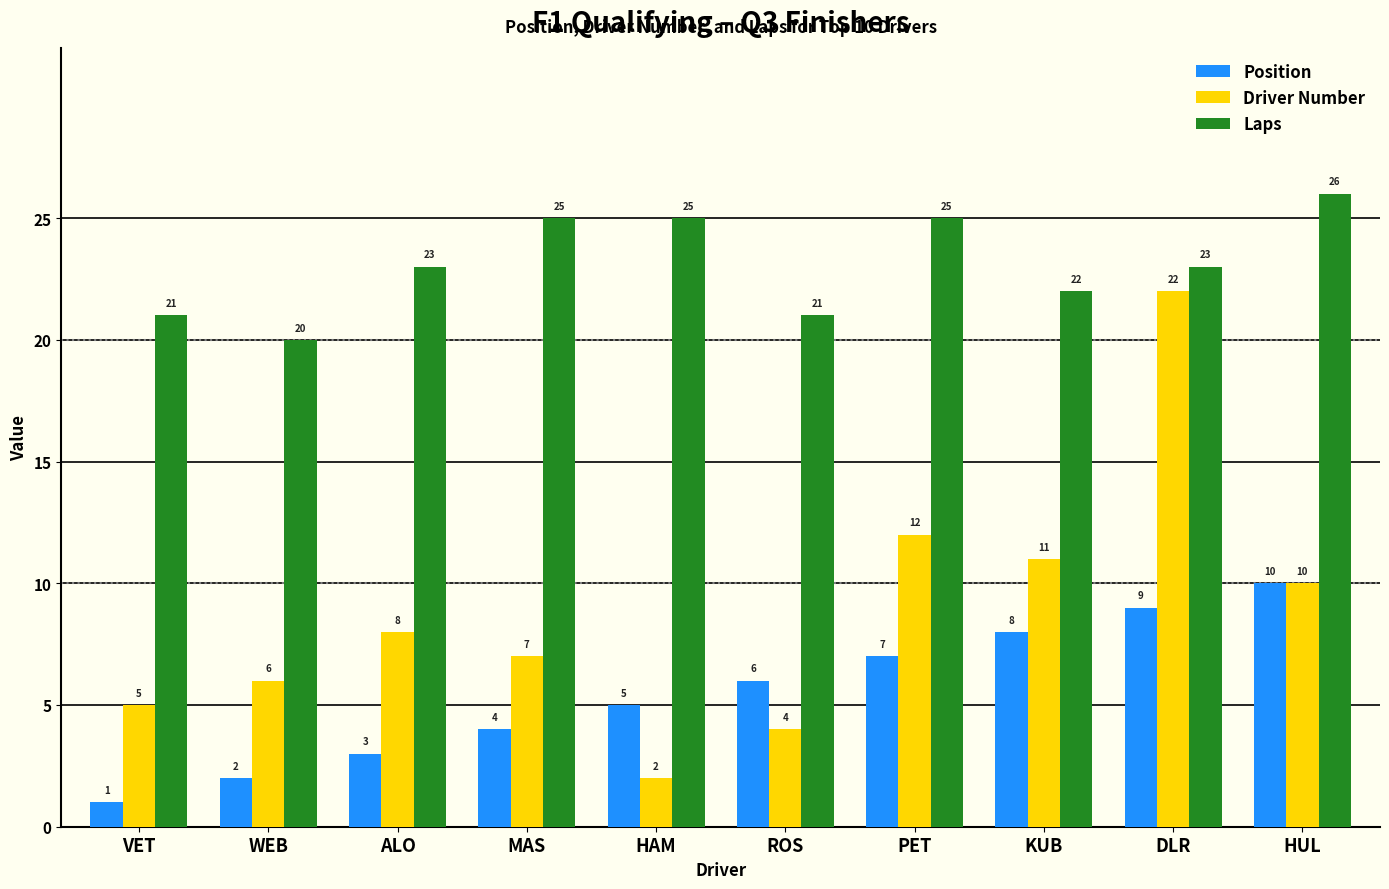

What is the minimum value for Position?

1